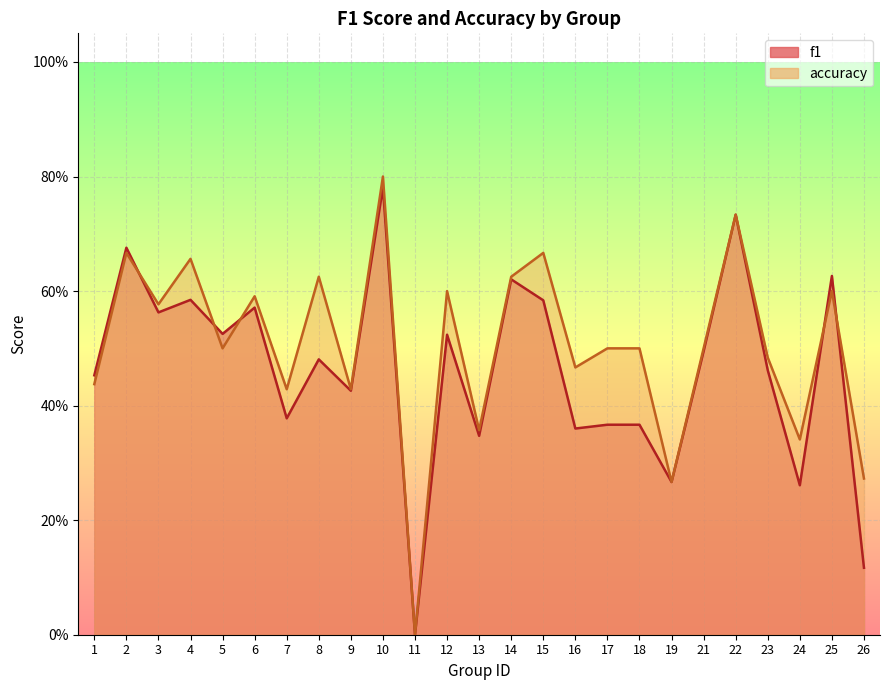

What is the sum of all f1 values?

11.6